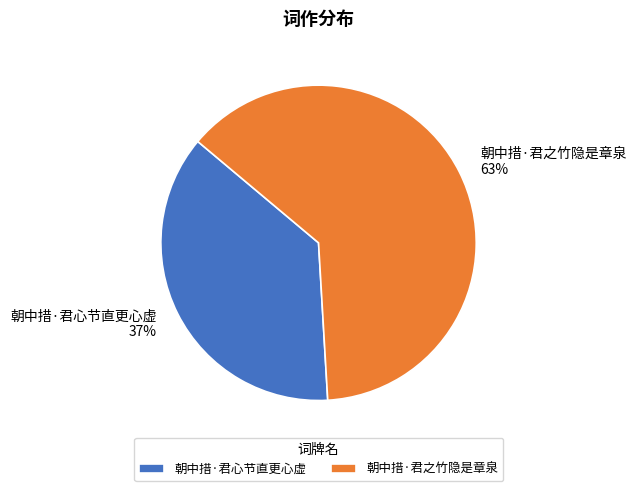

To the nearest percent, what is the average slice percentage?

50%